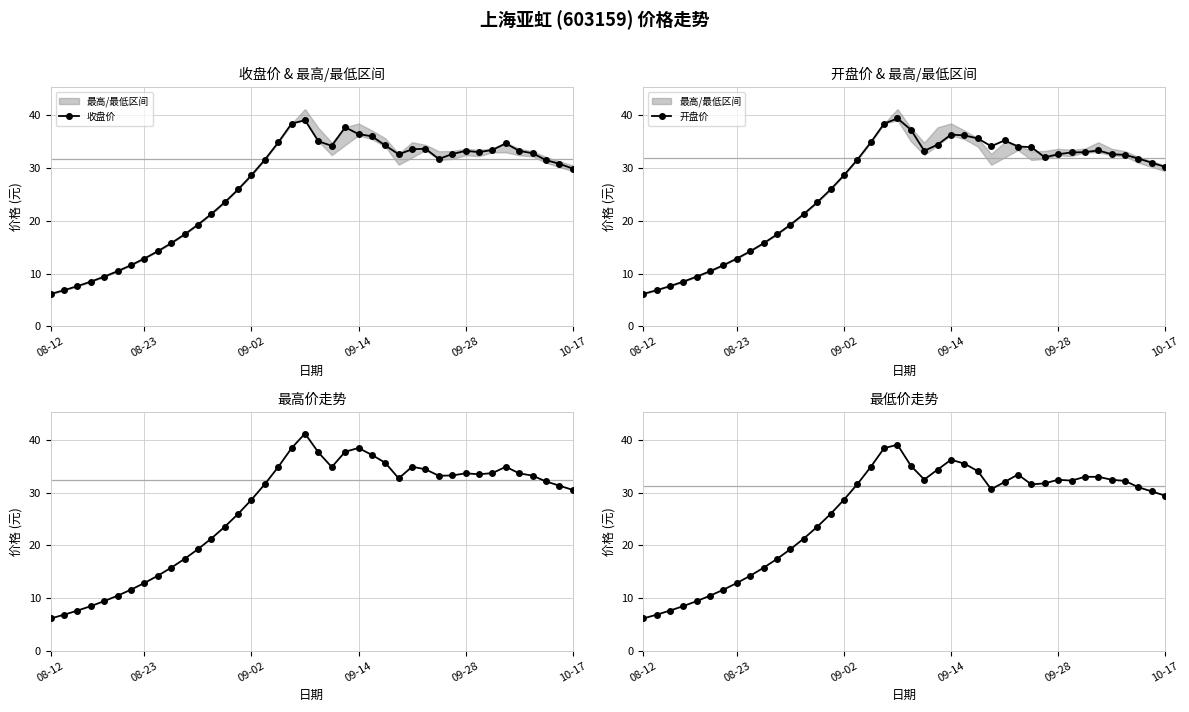

What value does the 收盘价 series have at 11?

19.2